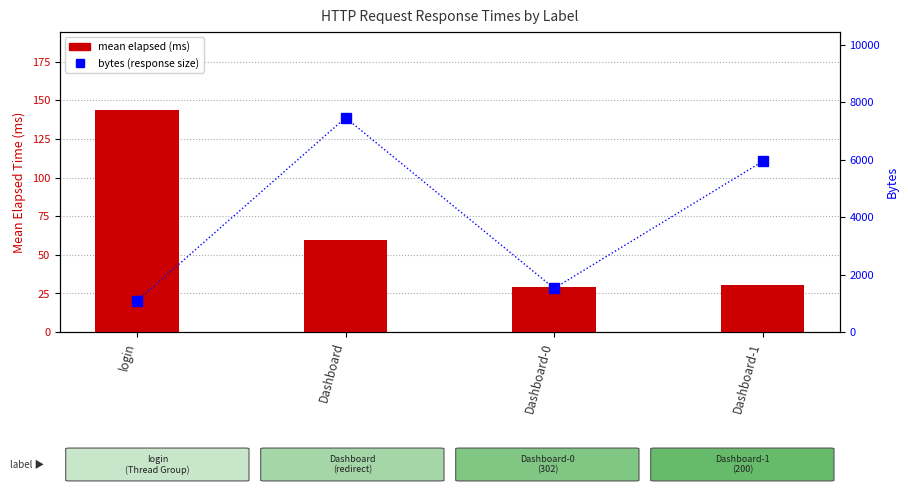

Which category has the highest value across all series?

Dashboard